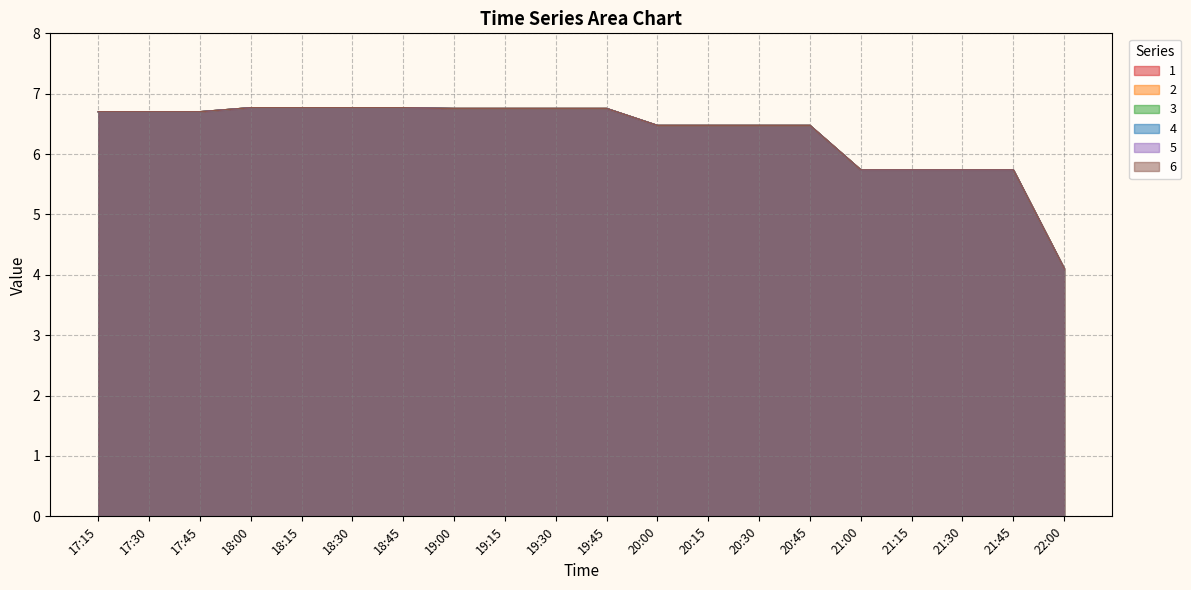

What position from the left is 21:45?

19